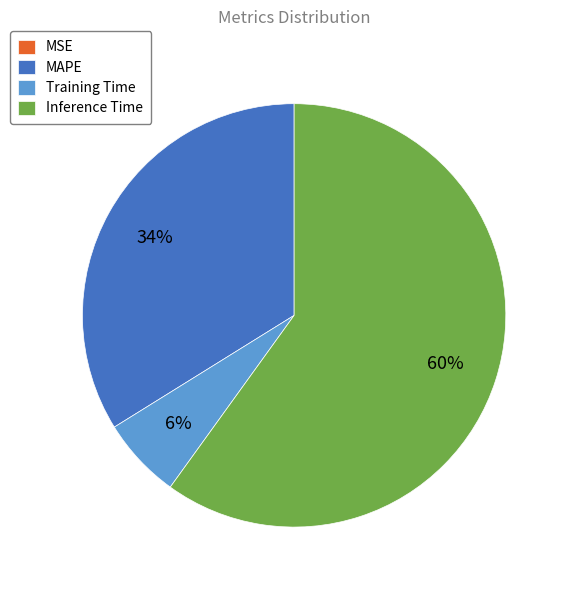

Combined, do MAPE and Training Time account for over 50%?

No